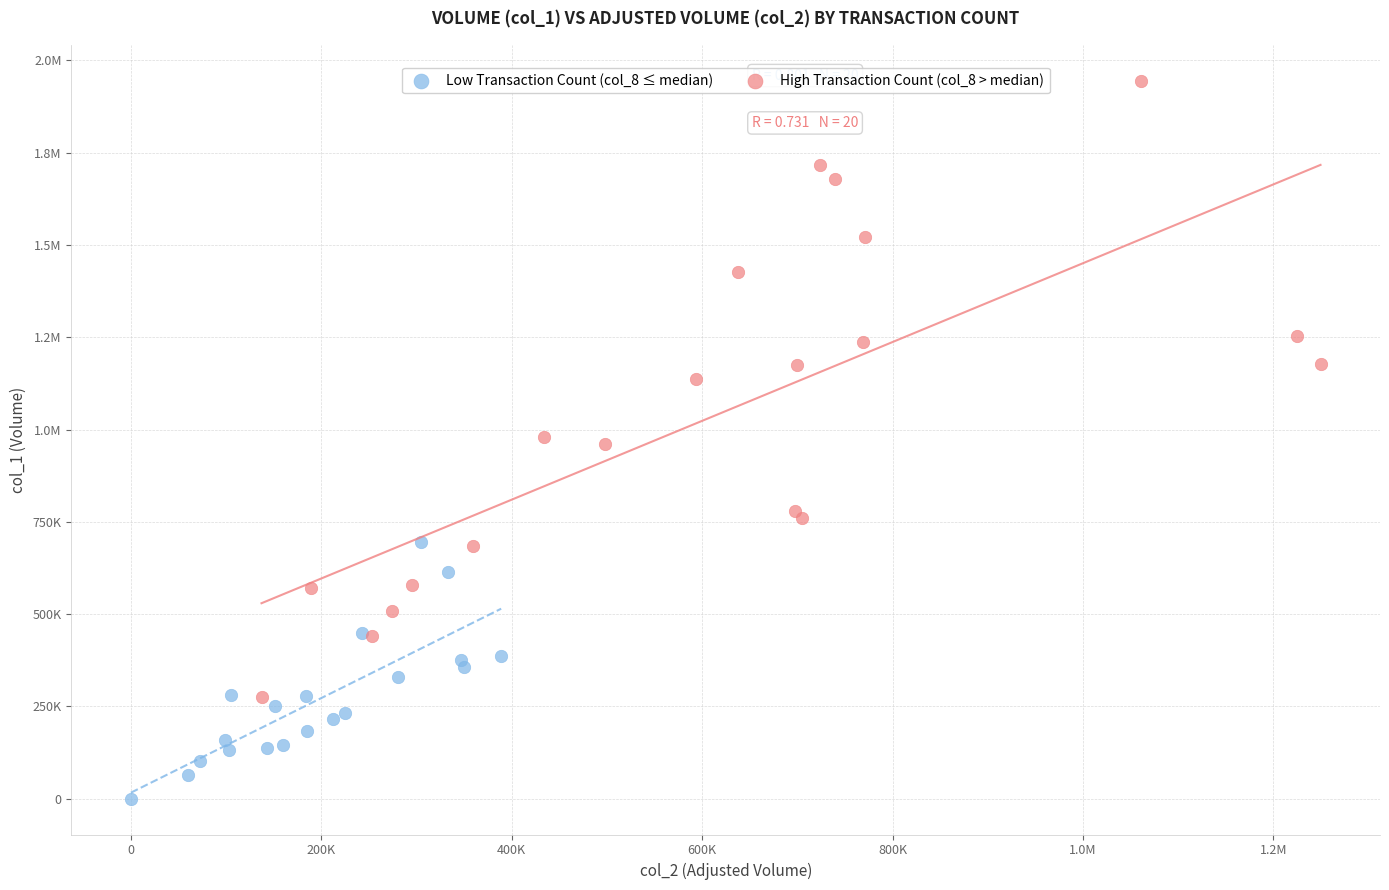

What are all the series names shown in the legend?

Low Transaction Count (col_8 ≤ median), High Transaction Count (col_8 > median)